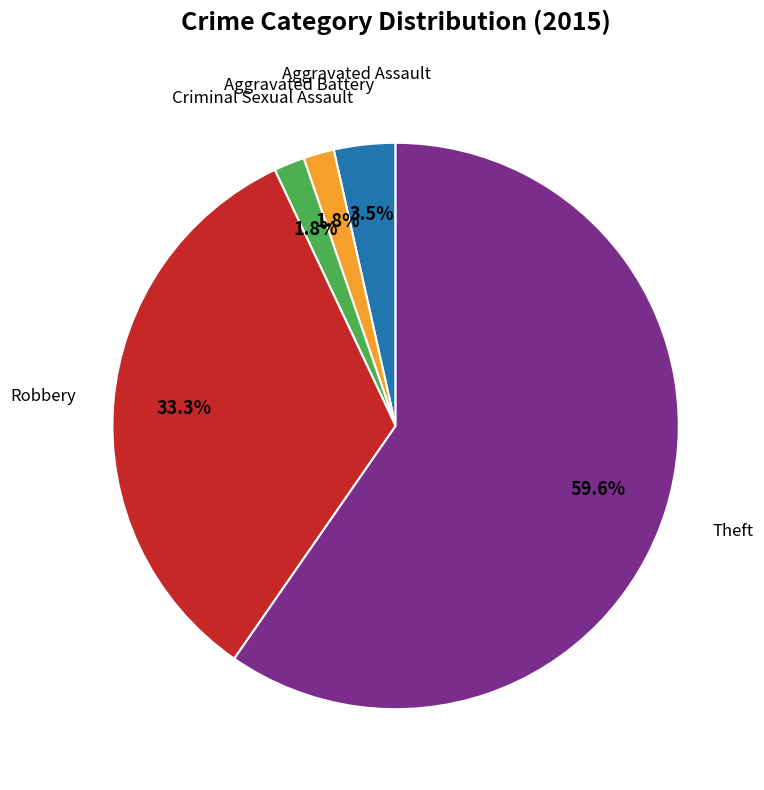

Does any single category account for the majority?

Yes